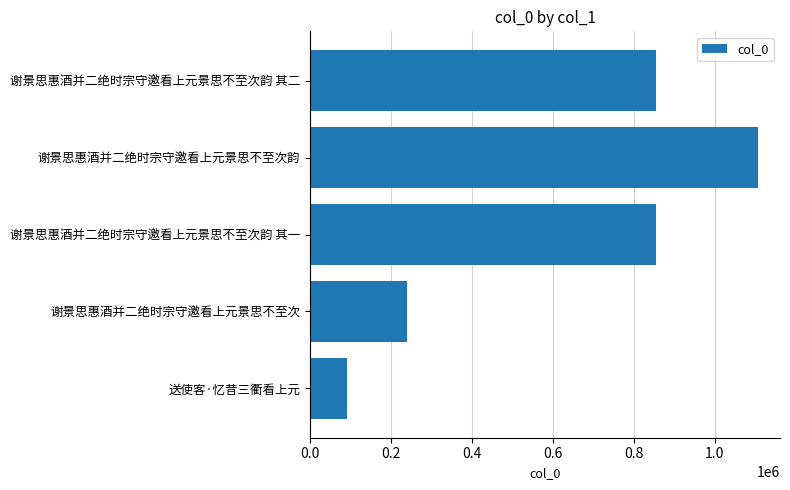

The value at 谢景思惠酒并二绝时宗守邀看上元景思不至次韵 is 1811730. True or false?

False